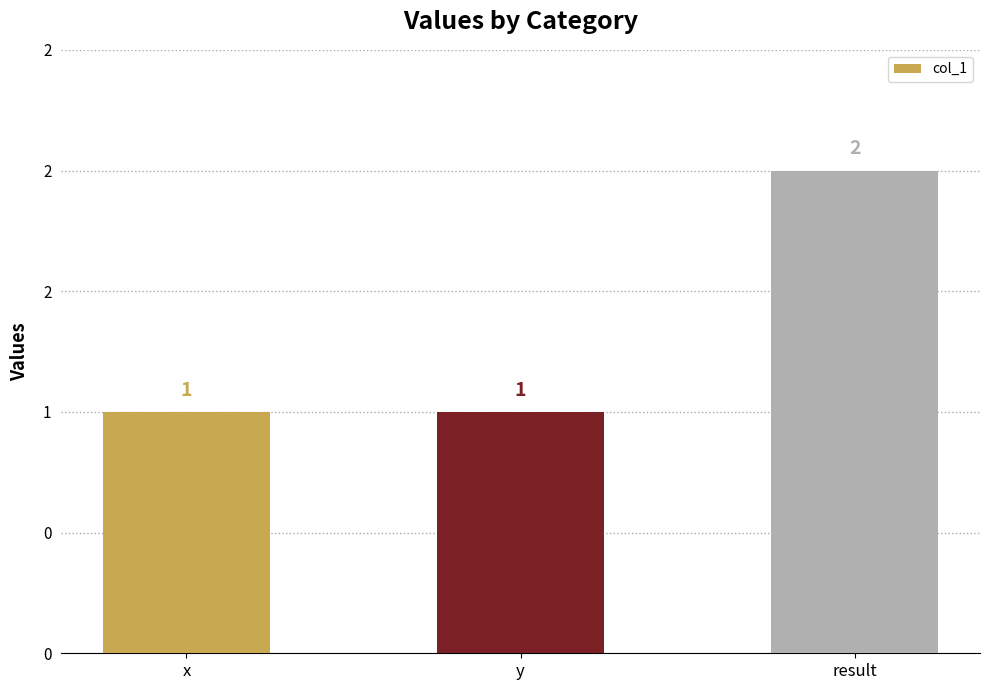

How many data points does each series have?

3